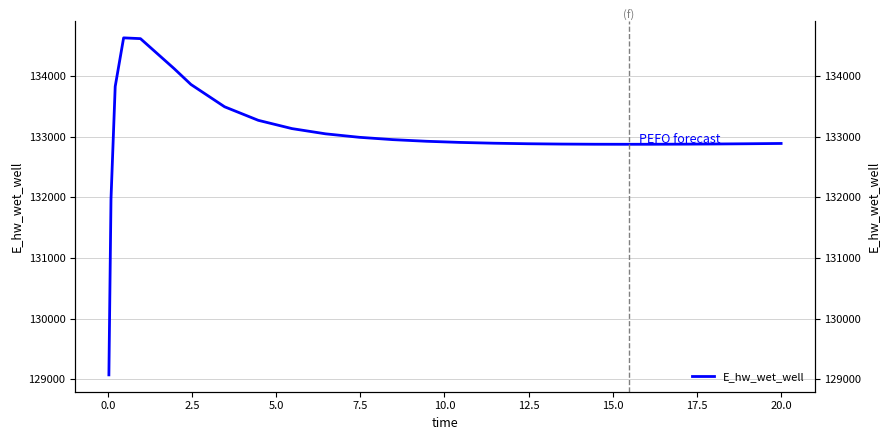

What is the value of the 5th point from the left?

134615.5